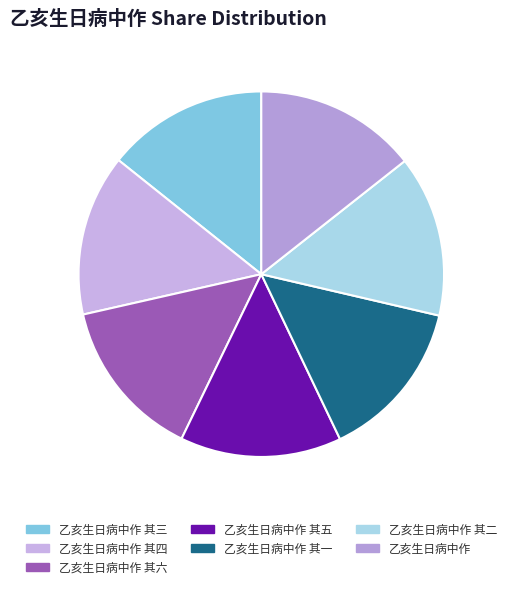

How many slices are in this pie chart?

7